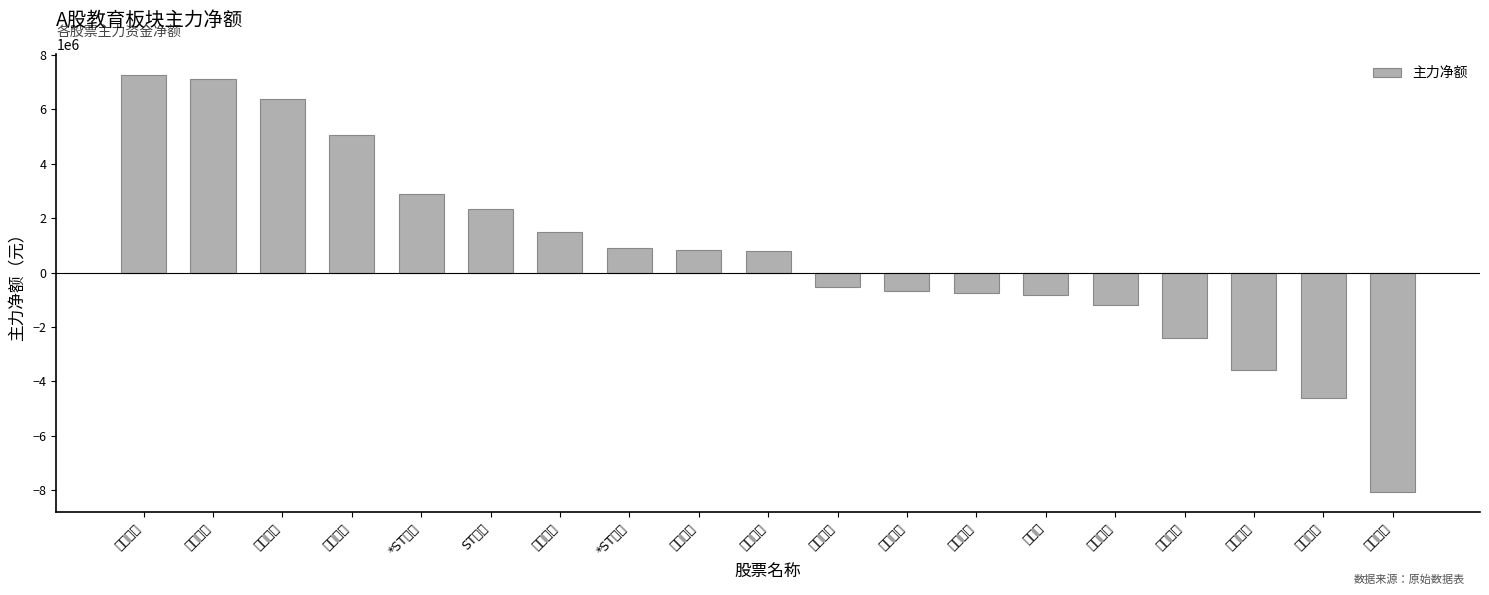

How many bars are there in total?

19